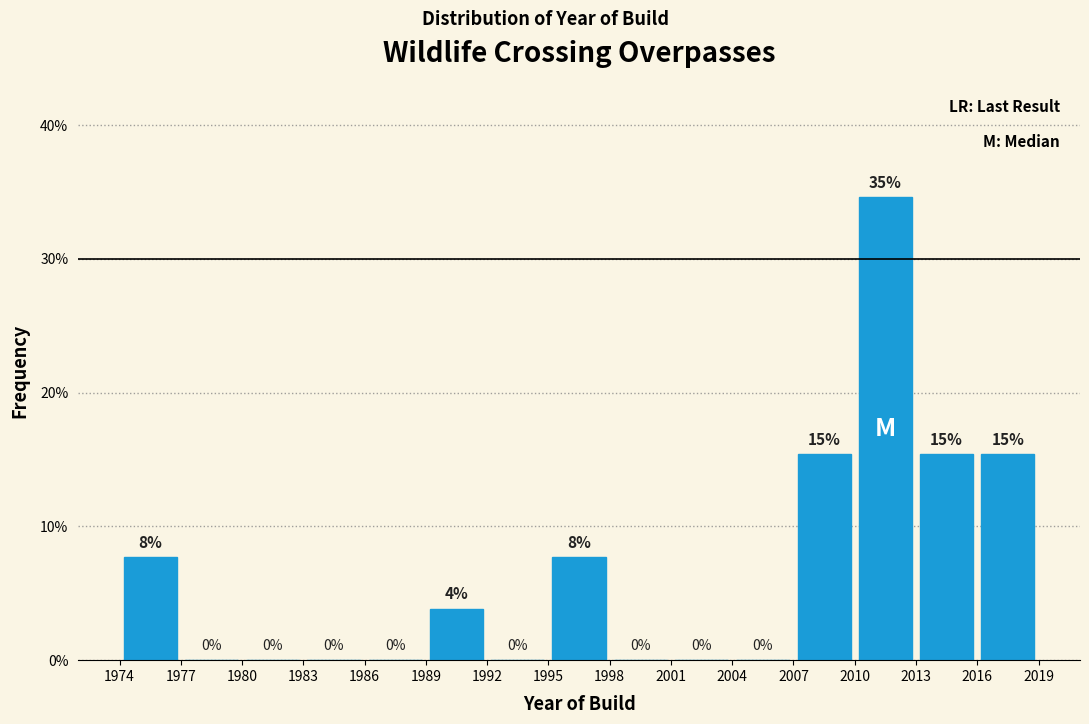

Over which range of the x-axis is the bar tallest?

2010 to 2013